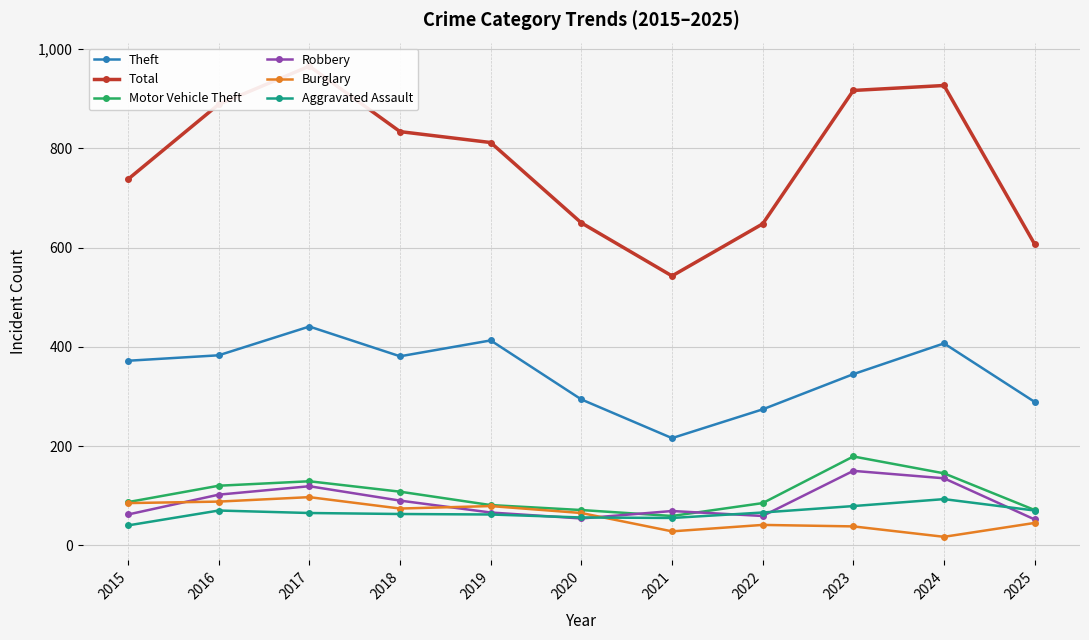

Where do Robbery and Motor Vehicle Theft first cross each other?

2020 and 2021